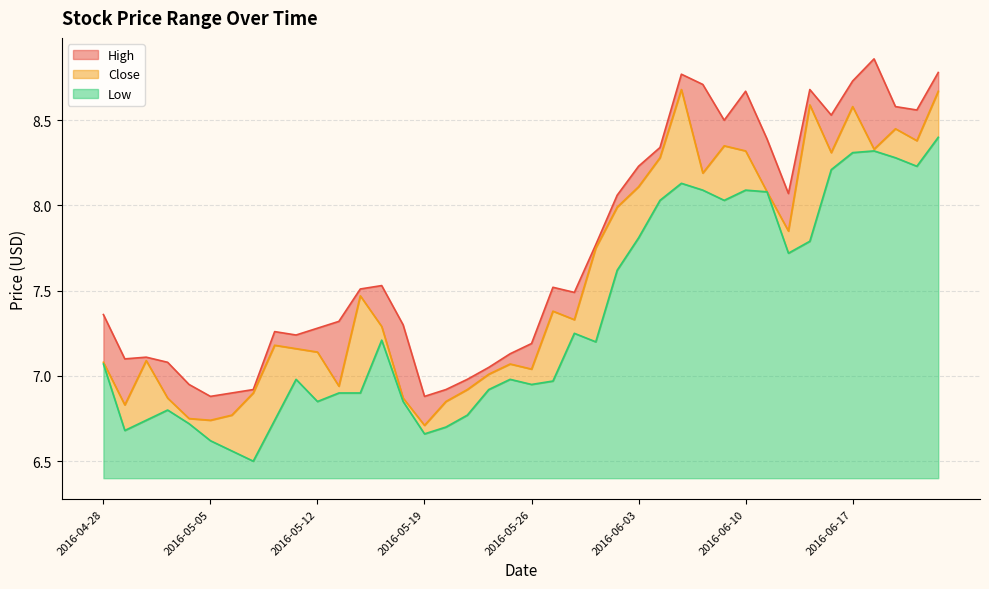

How many data points does each series have?

40